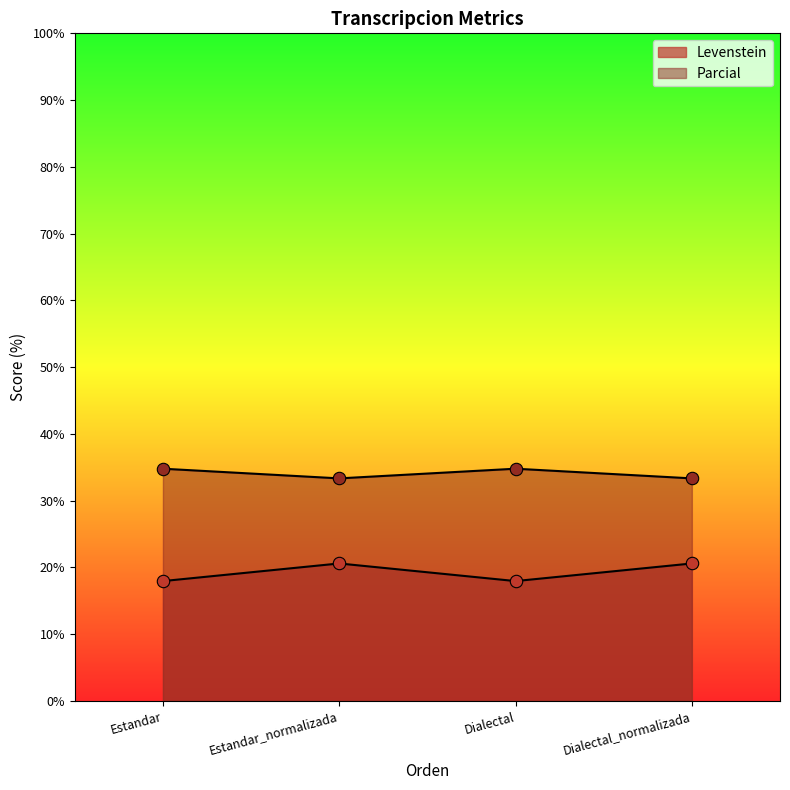

Which series reaches the minimum Y coordinate?

Levenstein